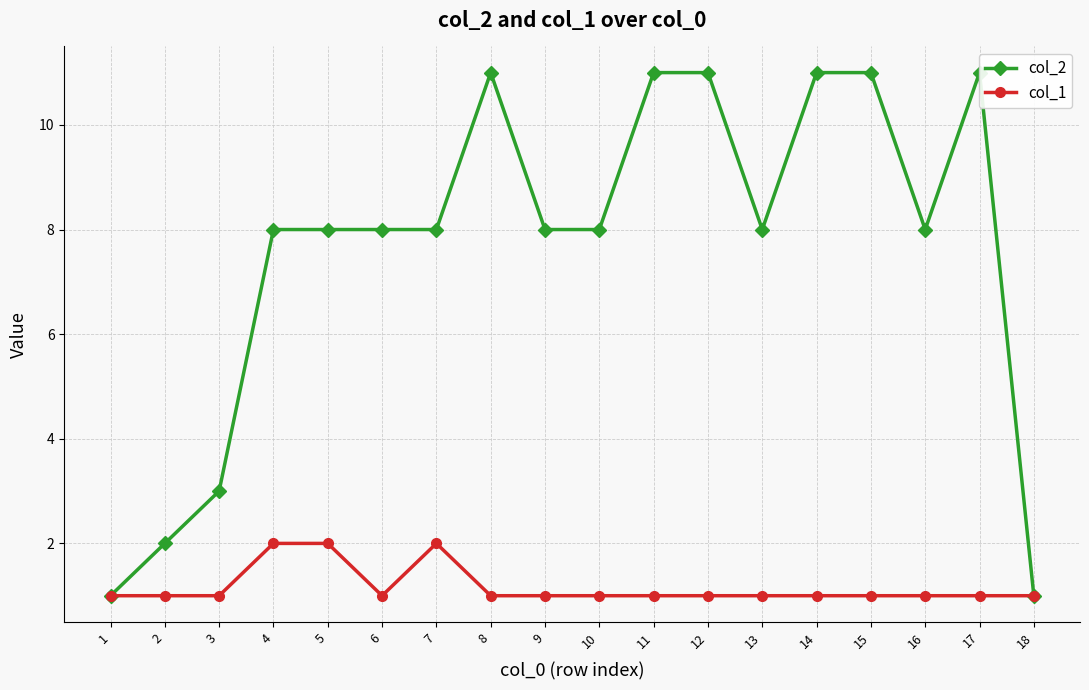

What is the sum of the col_2 values at 4 and 16?

16